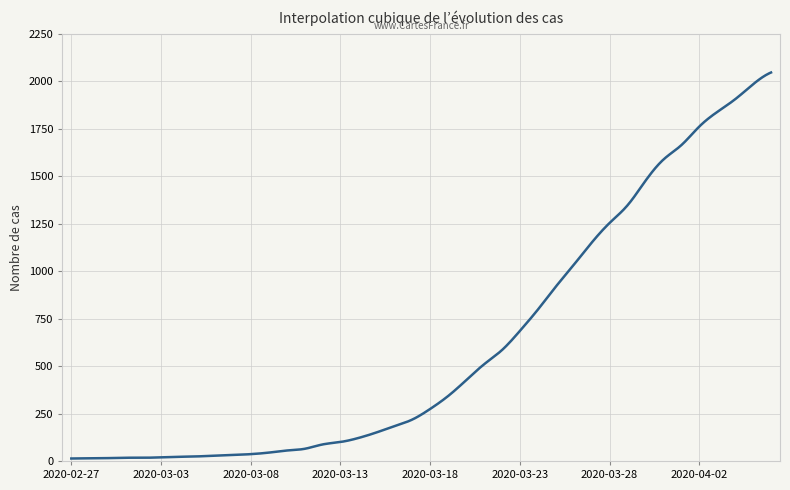

Does the chart display data point markers on the line(s)?

No